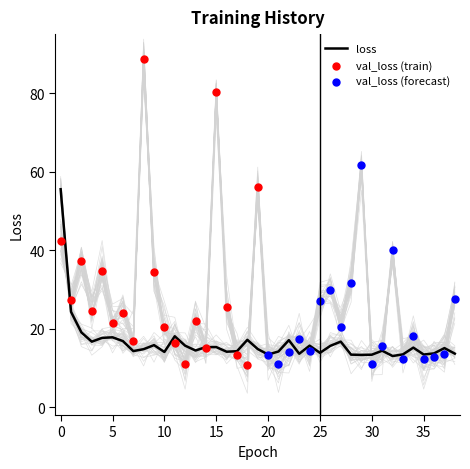

At which category is the sum across all series the highest?

8